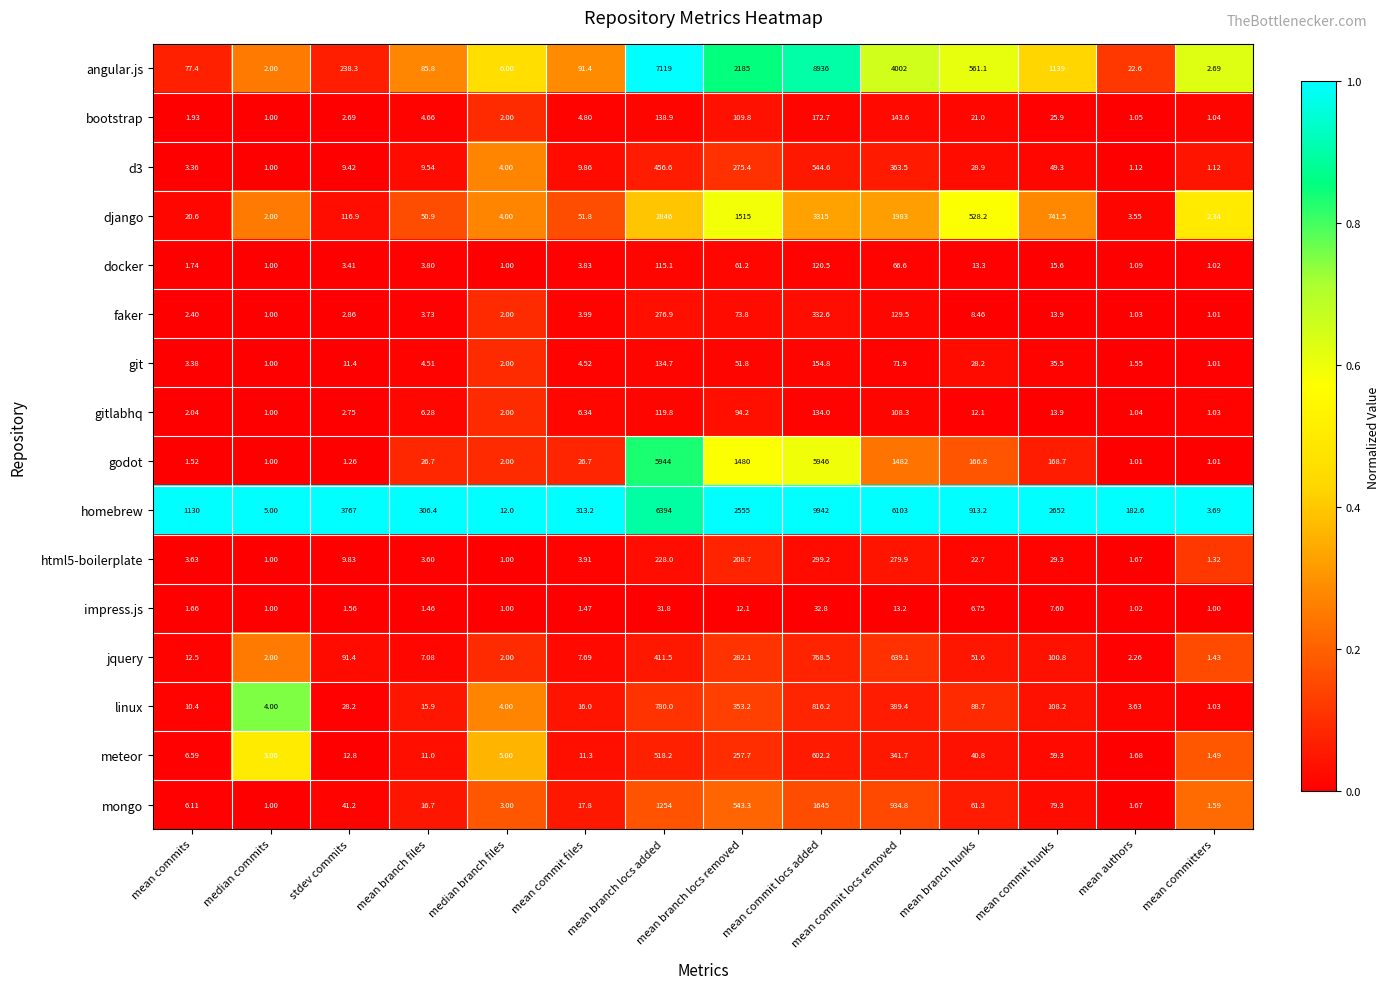

Between median commits and mean branch hunks, which series saw the biggest shift?

homebrew